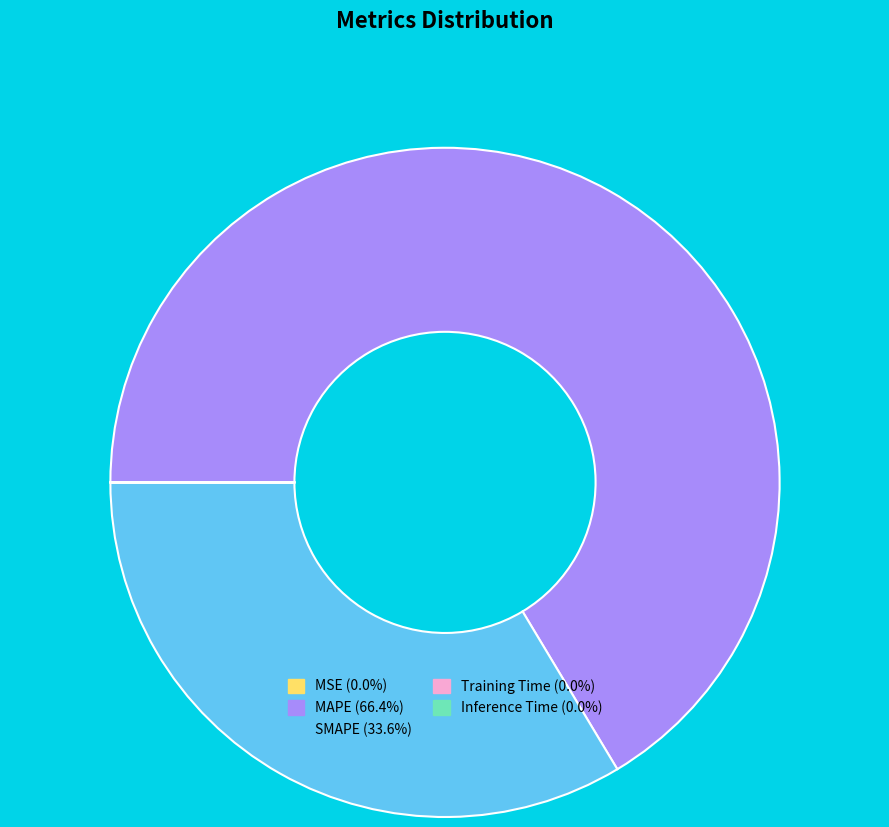

Is there any slice that represents more than half of the pie?

Yes